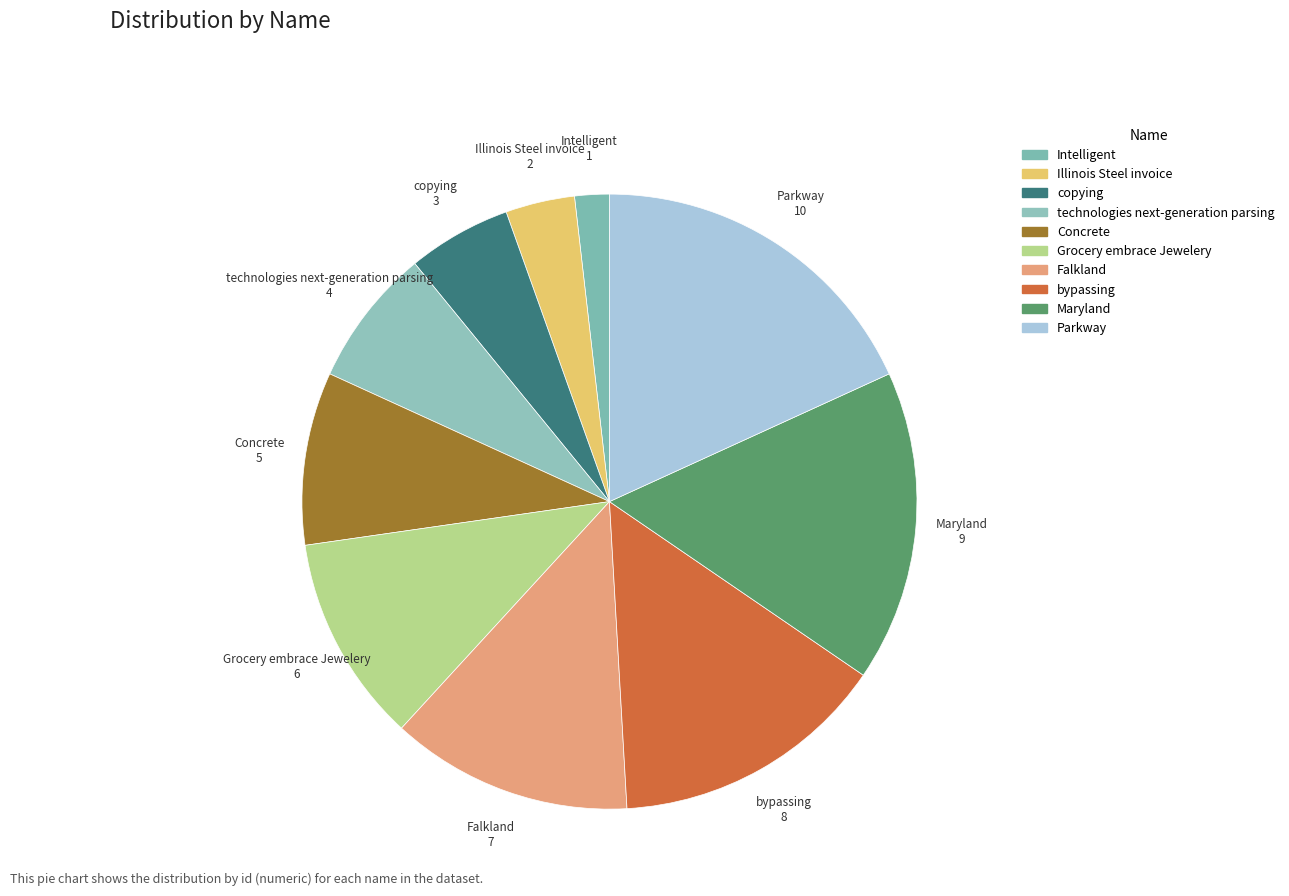

Count the number of slices in the pie.

10